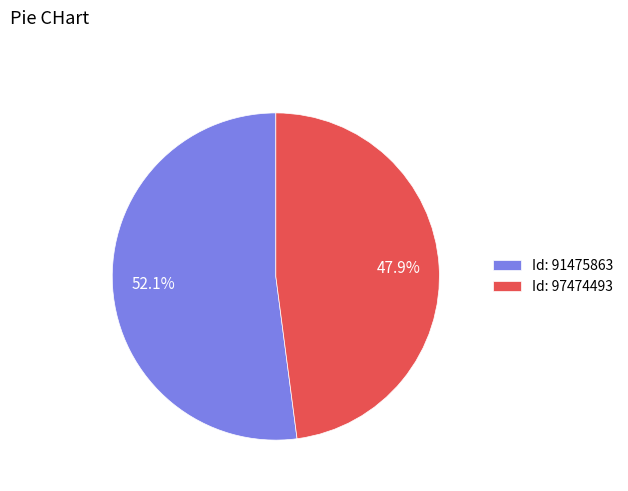

Does any single category account for the majority?

Yes